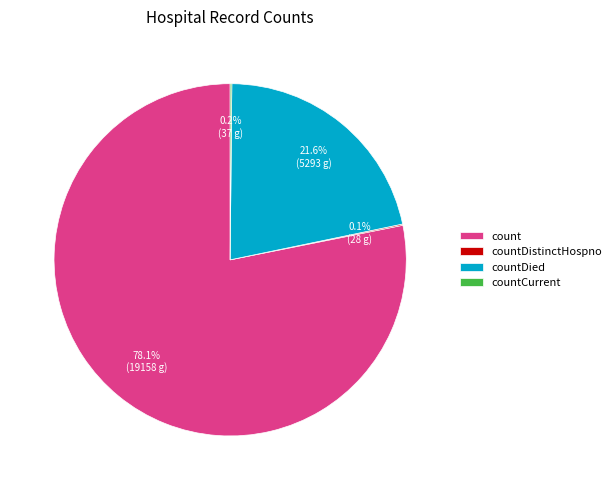

Is there any slice that represents more than half of the pie?

Yes